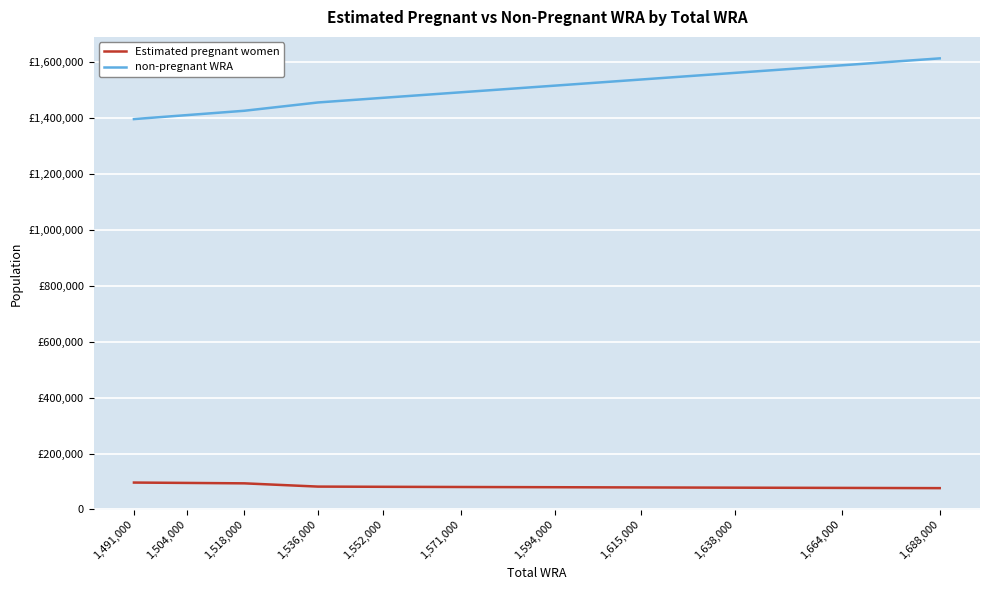

Which series has the largest range (max minus min)?

non-pregnant WRA